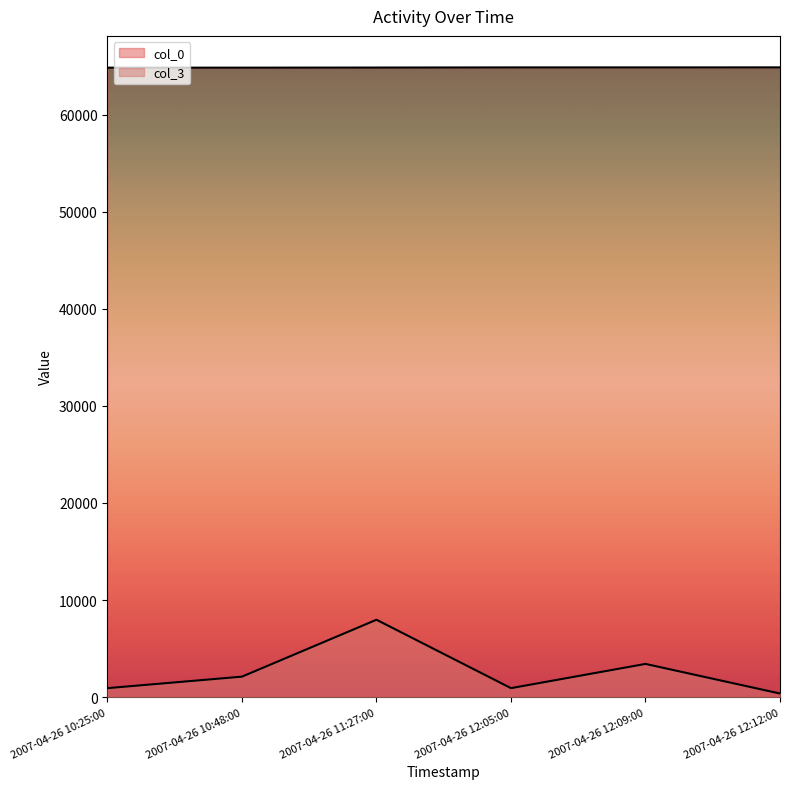

Rank the categories by col_0 value from lowest to highest.

2007-04-26 10:25:00, 2007-04-26 10:48:00, 2007-04-26 11:27:00, 2007-04-26 12:05:00, 2007-04-26 12:09:00, 2007-04-26 12:12:00